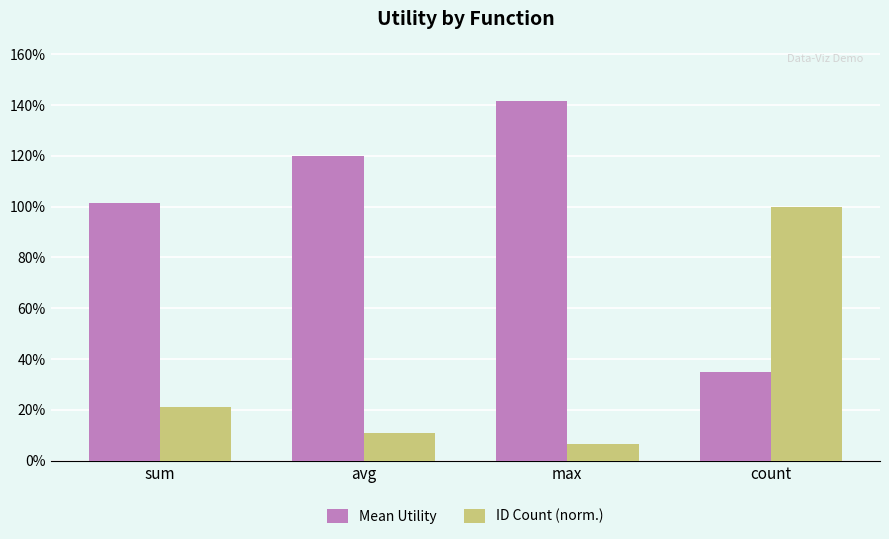

Does the chart contain stacked bars?

No